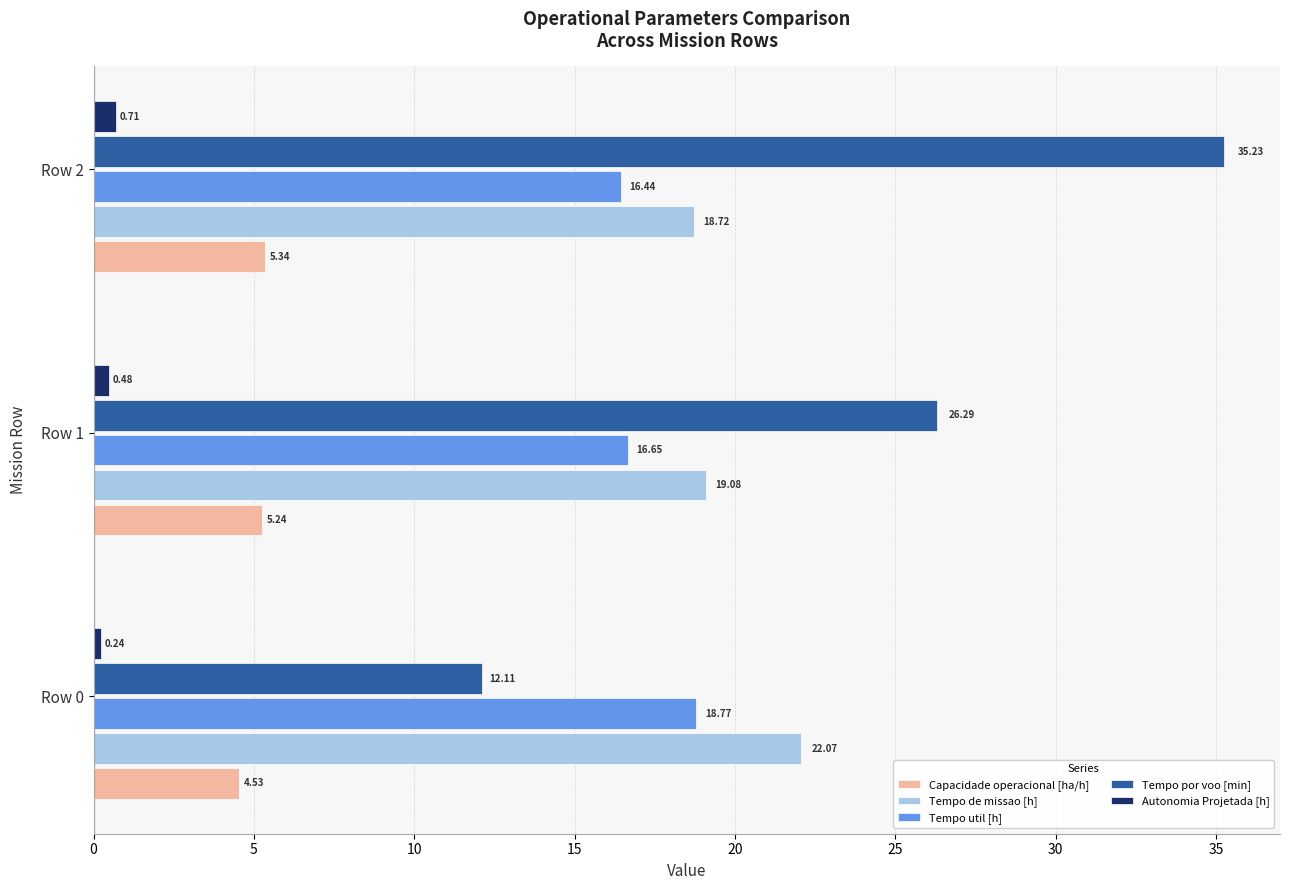

At which category is the sum across all series the highest?

Row 2